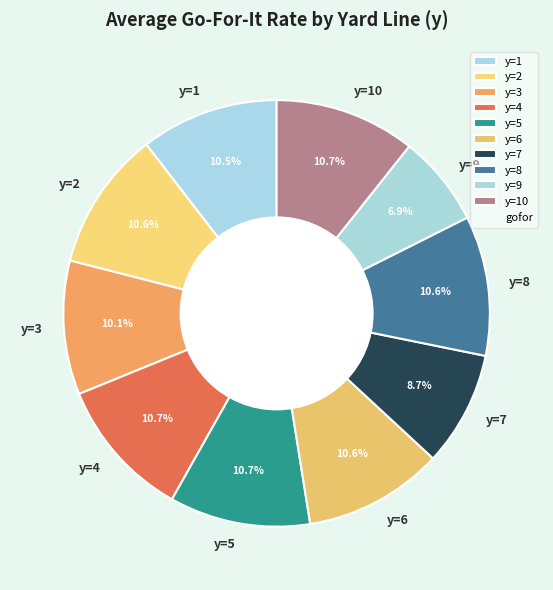

To the nearest percent, what is the average slice percentage?

10%